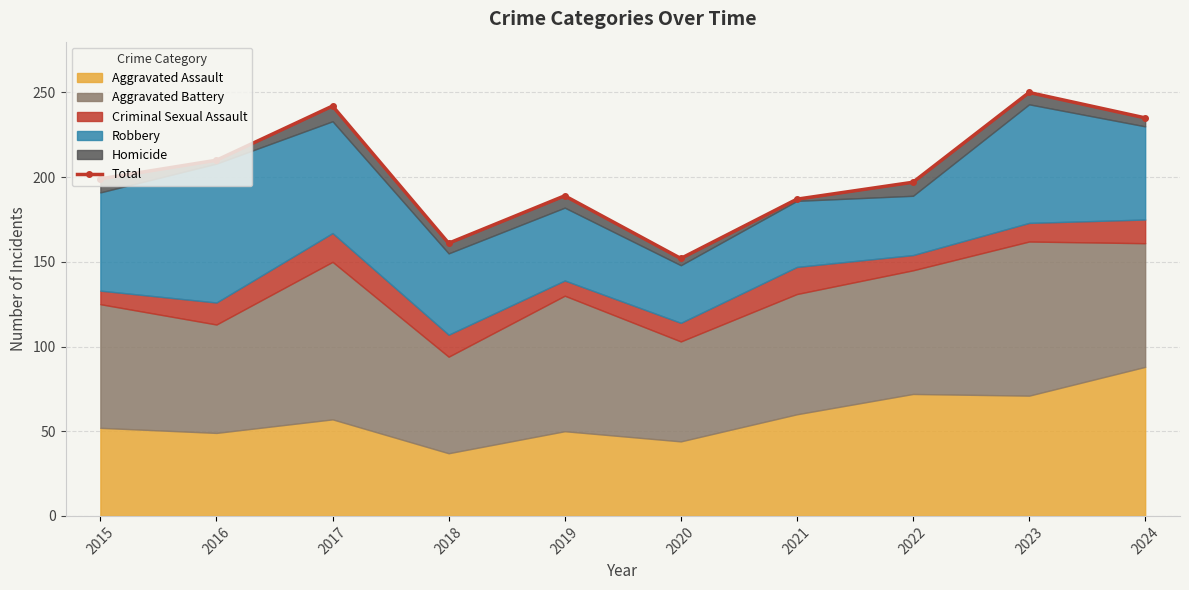

At which label does the data first exceed 199?

2016